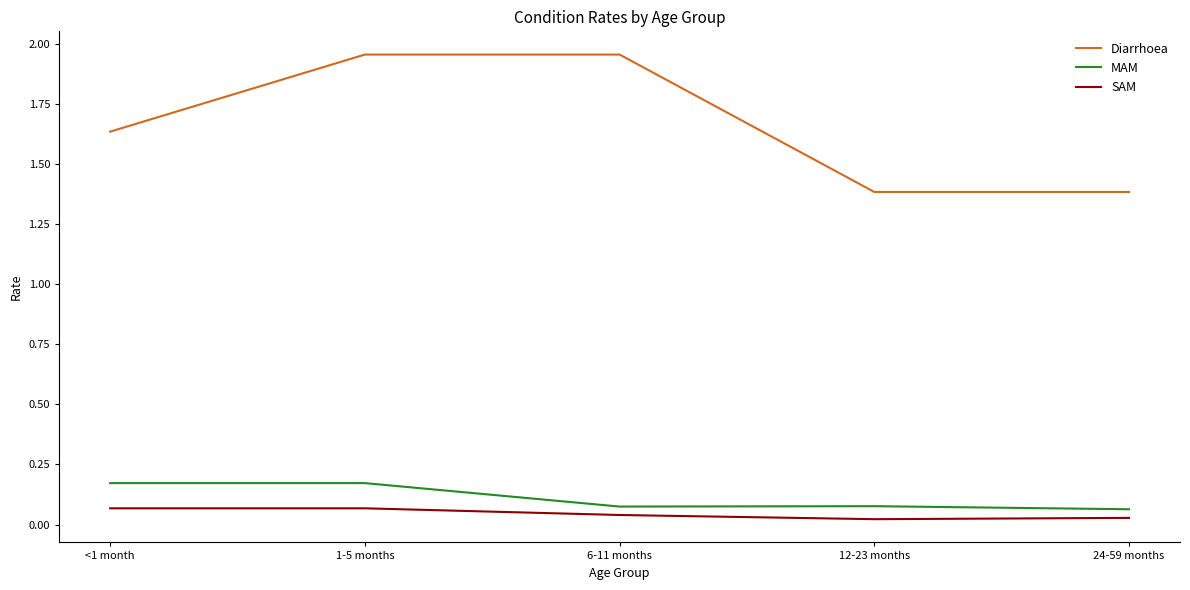

How many lines are shown in the chart?

3